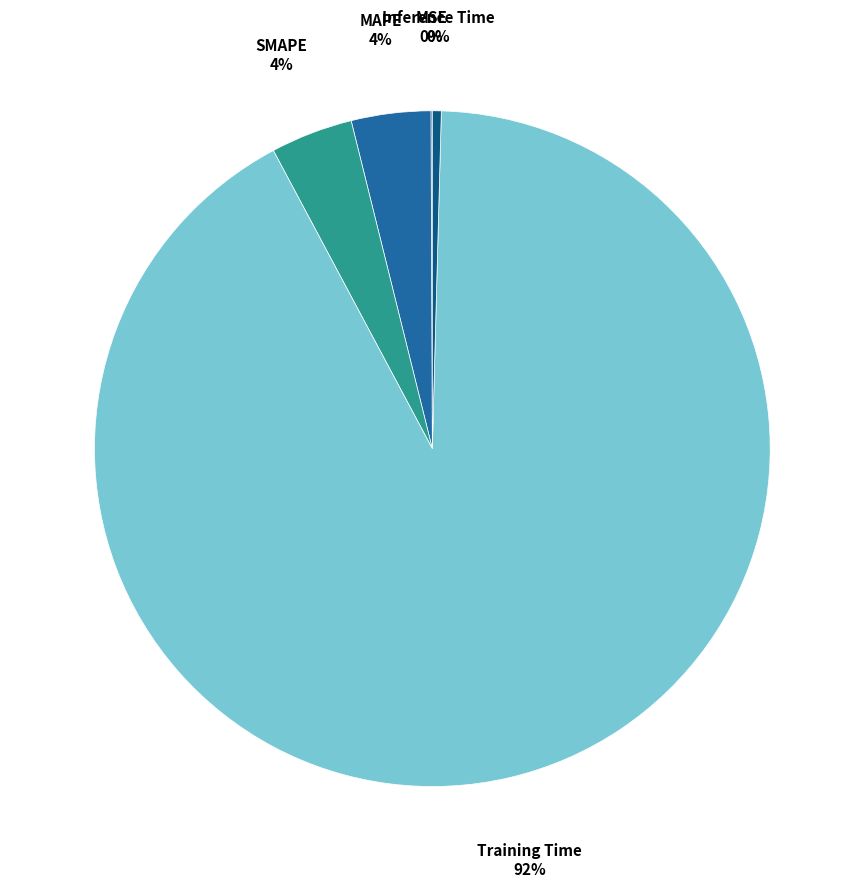

Rank the categories by value from highest to lowest.

Training Time, SMAPE, MAPE, Inference Time, MSE